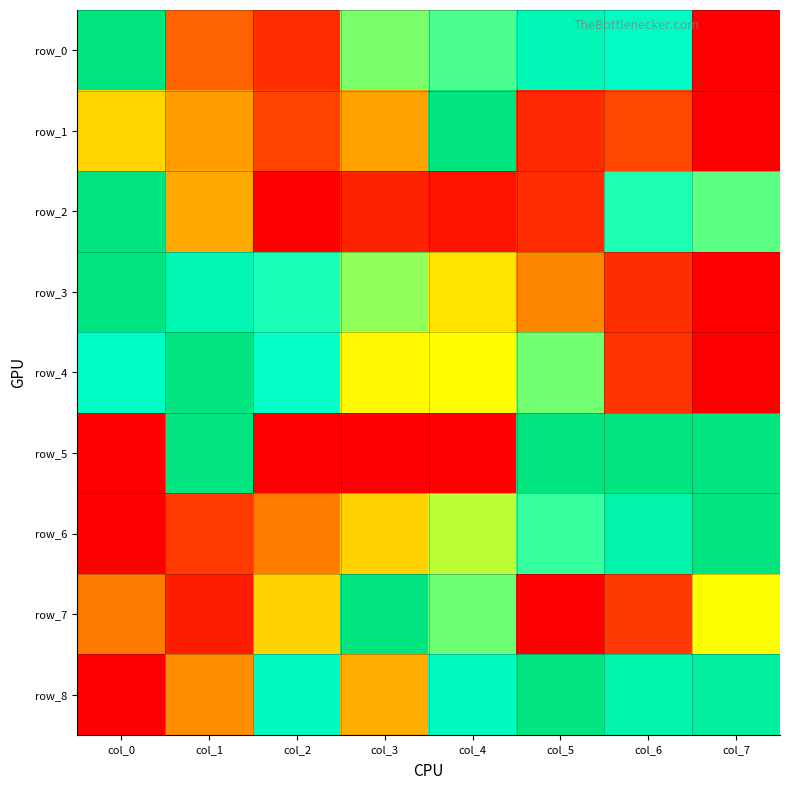

At how many categories does at least one series exceed 0?

8